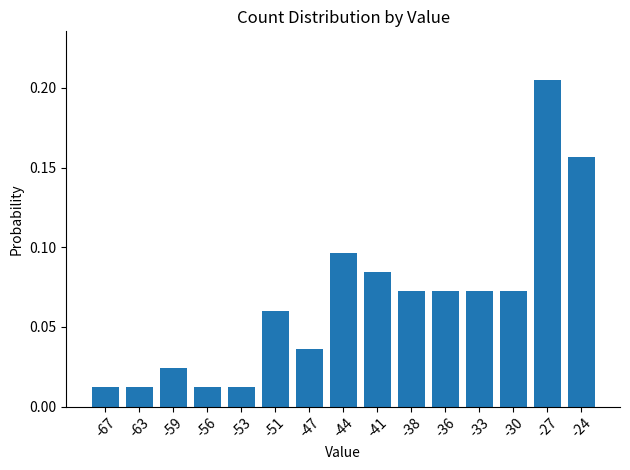

Which has a higher value, -38 or -41?

-41